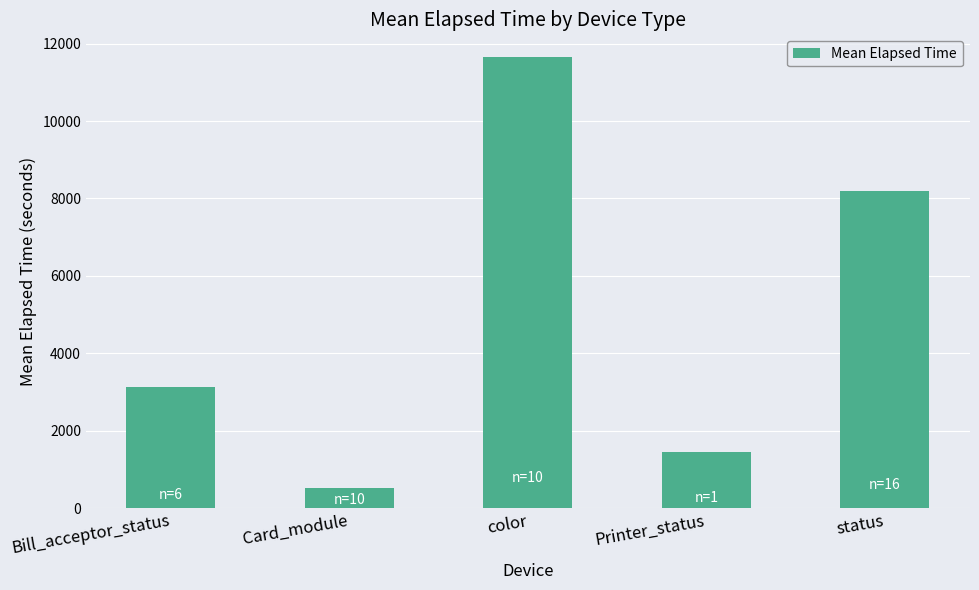

Does the chart contain stacked bars?

No